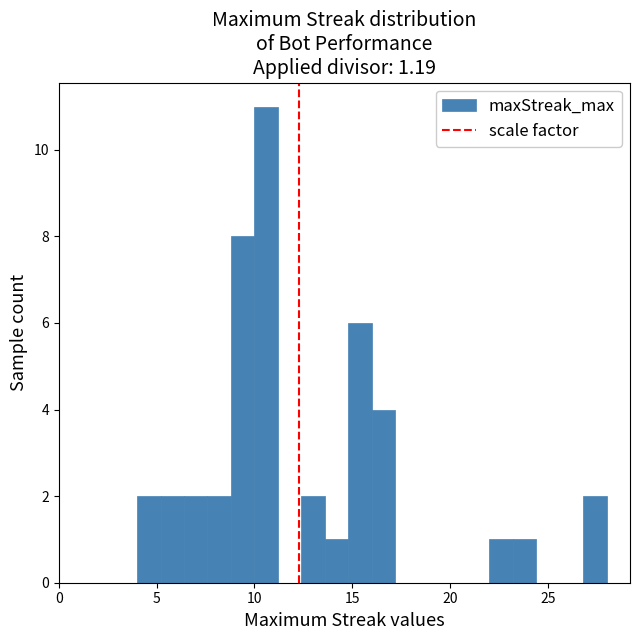

Read against the x-axis, roughly where is the centre of the tallest bar?

10.5